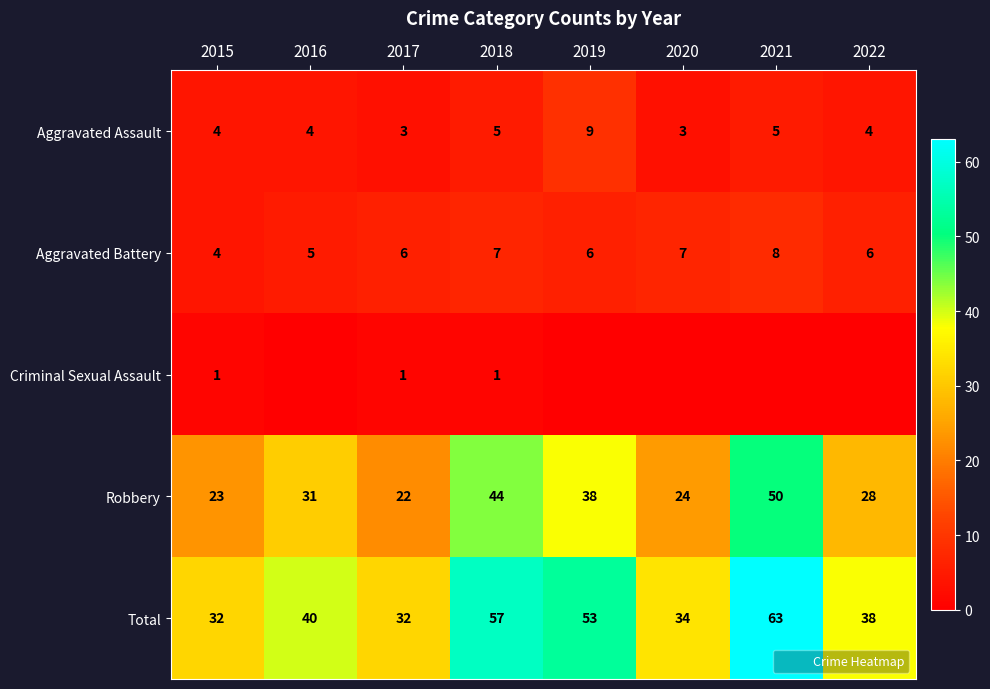

At which category does the chart reach its peak across all series?

2021